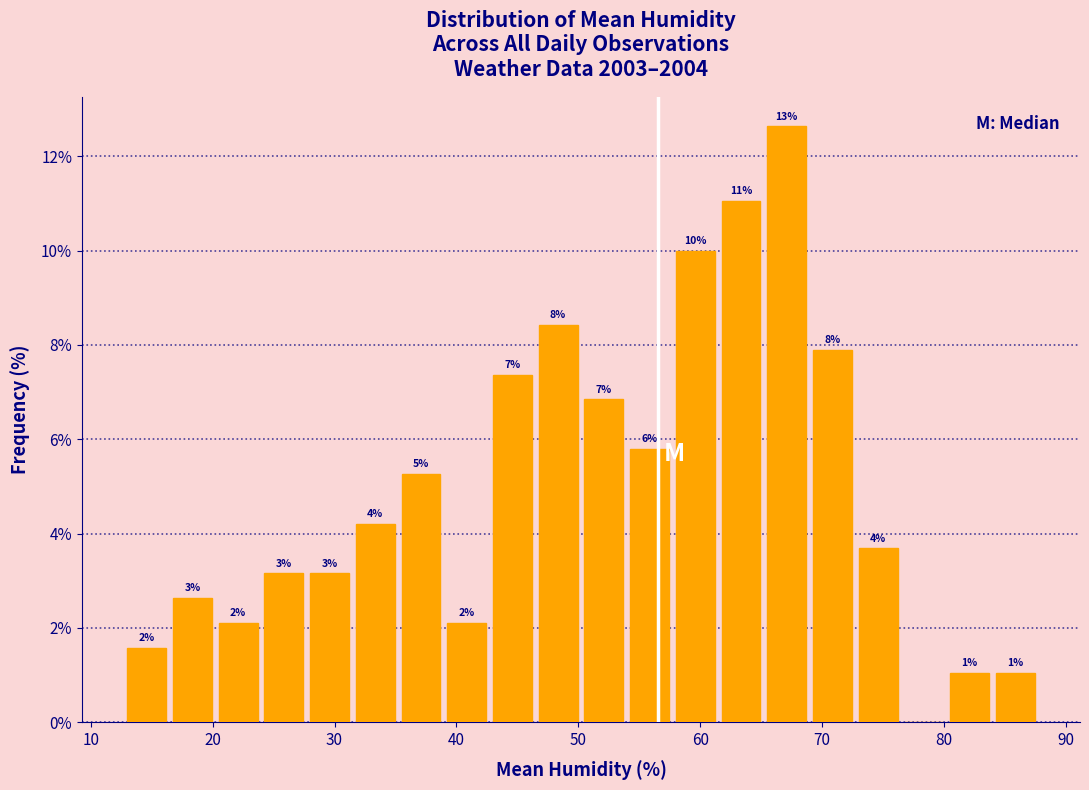

Around what value on the x-axis is the tallest bar? Give the approximate position of its centre, as read against the axis.

67